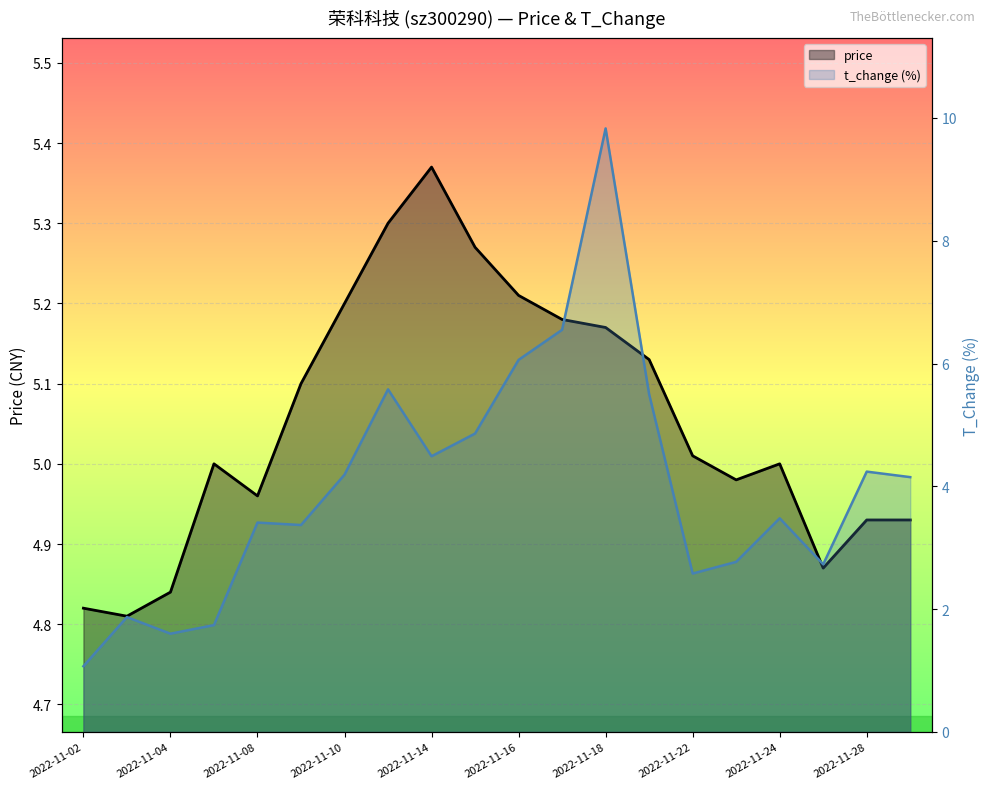

Where is price nearest to the value 5?

2022-11-07